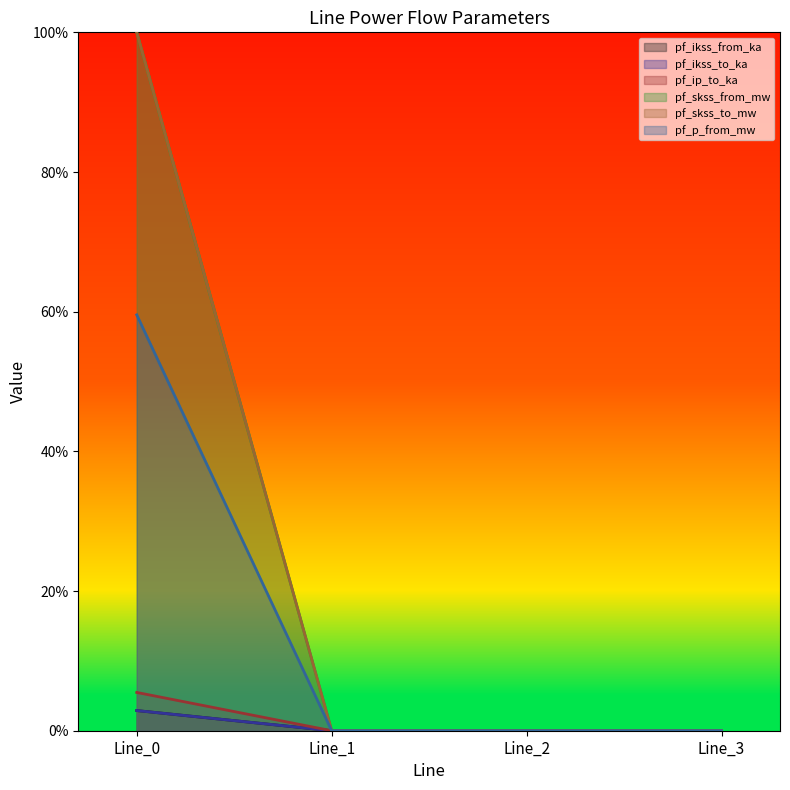

Between Line_3 and Line_0, which is larger?

Line_0